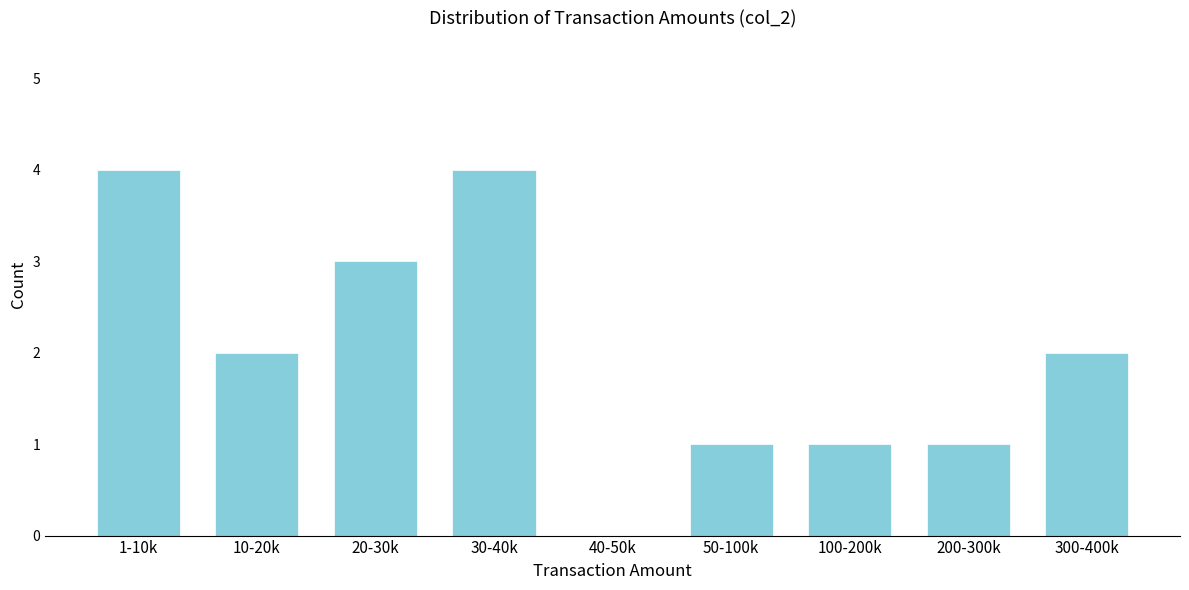

Reading left to right, list all the values displayed in this chart.

1-10k=4	10-20k=2	20-30k=3	30-40k=4	40-50k=0	50-100k=1	100-200k=1	200-300k=1	300-400k=2